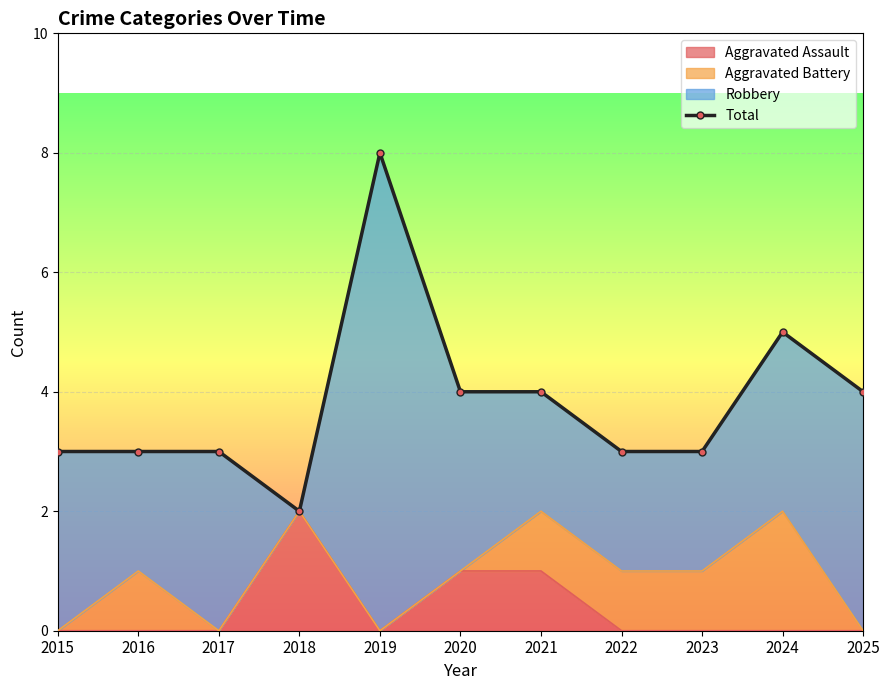

Reading left to right, what are all the values shown in this chart?

2015=3	2016=3	2017=3	2018=2	2019=8	2020=4	2021=4	2022=3	2023=3	2024=5	2025=4